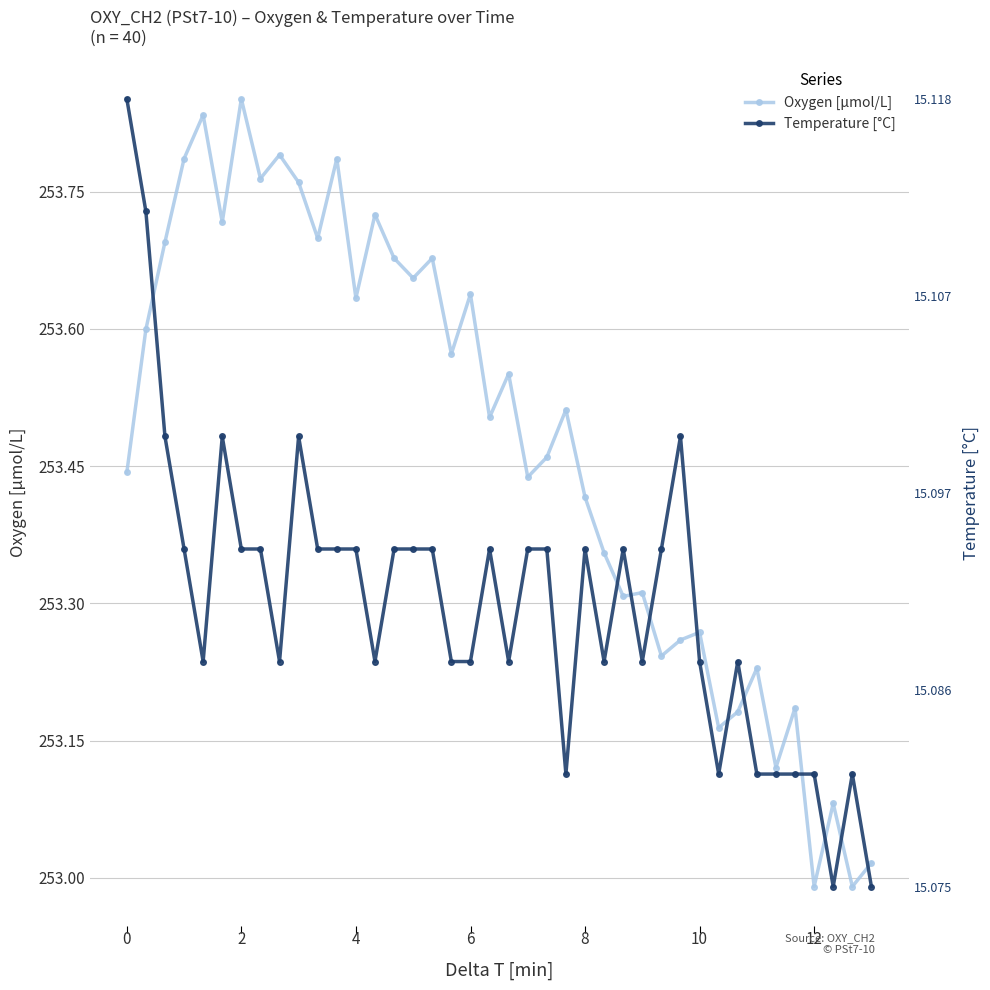

Count the number of data series in this chart.

2